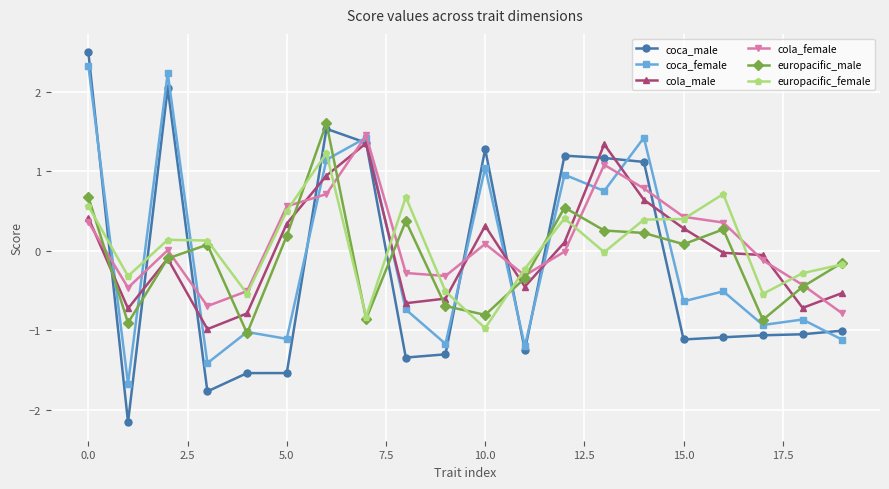

Which series has the largest range (max minus min)?

coca_male